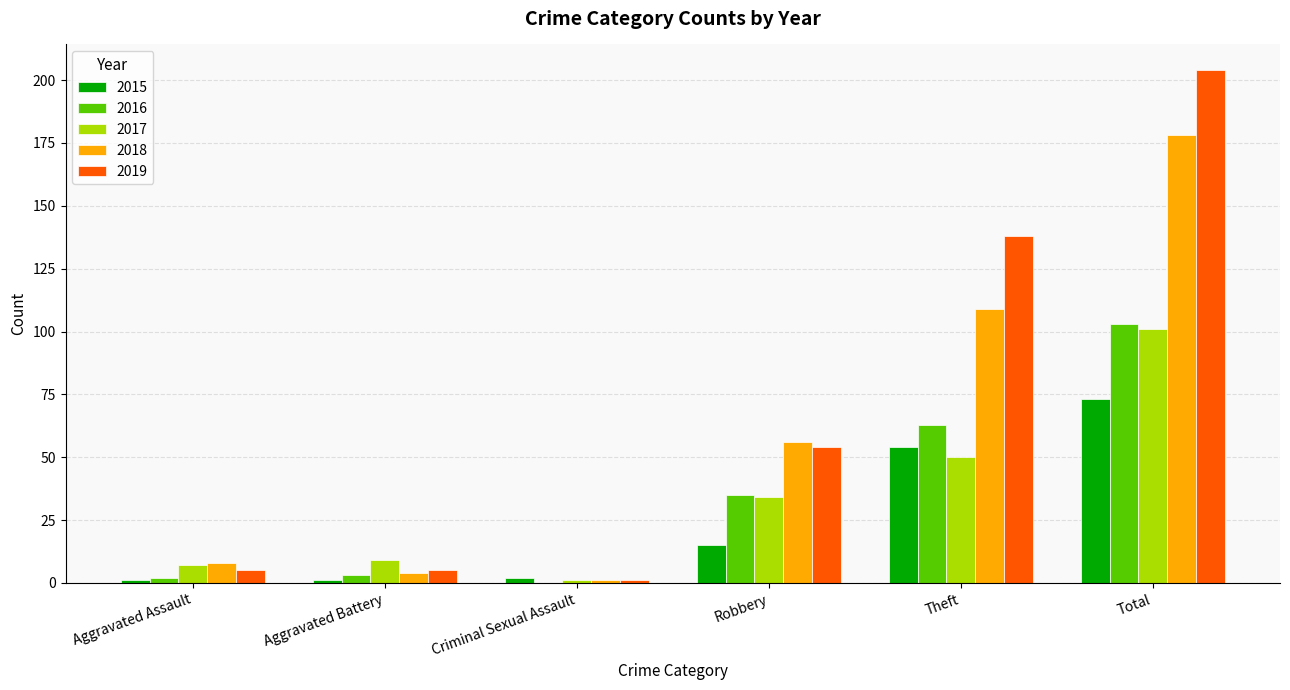

Are the bars horizontal?

No